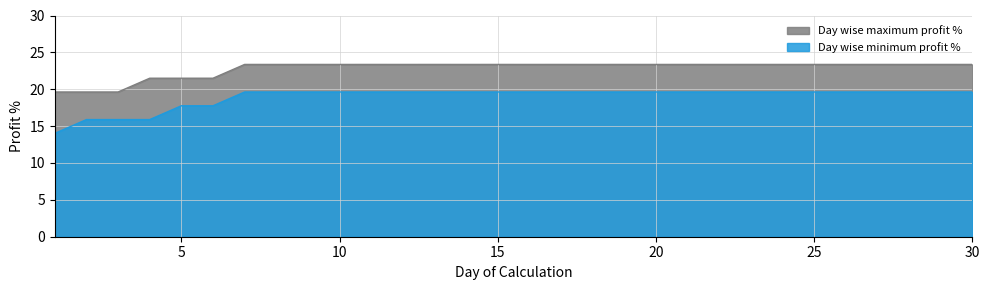

What is the difference between the maximum and second lowest values in the Day wise maximum profit % series?

3.7